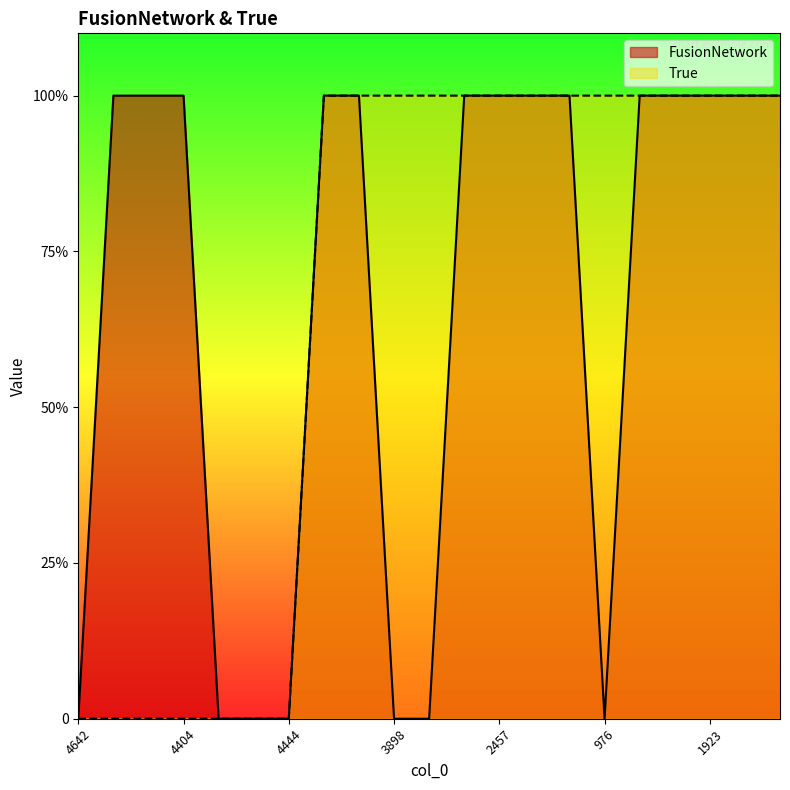

Which series changed the most between 4559 and 2005?

True